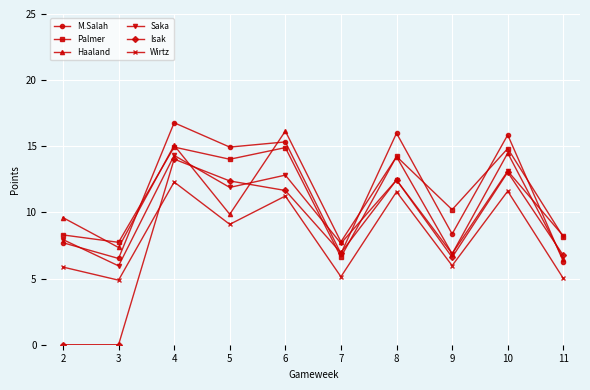

At how many categories does at least one series exceed 9?

7